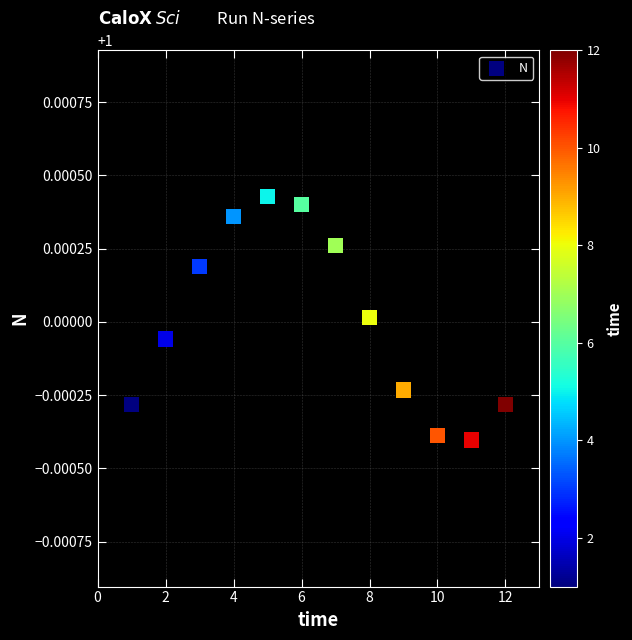

What is the range of X values (max minus min)?

11.0